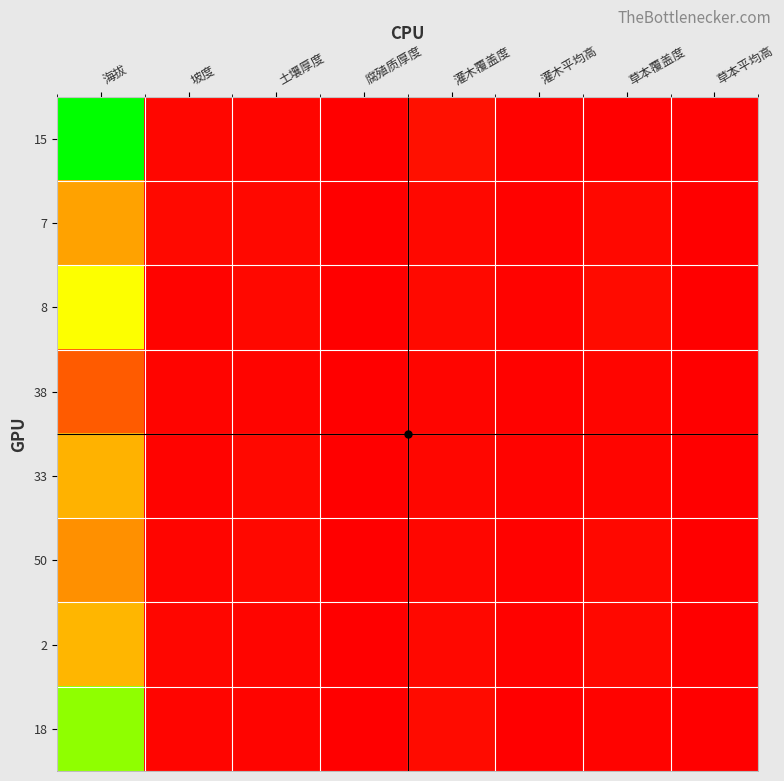

Reading left to right, what are all the values shown in this chart?

15: 海拔=1.0	坡度=0.0	土壤厚度=0.0	腐殖质厚度=0.0	灌木覆盖度=0.0	灌木平均高=0.0	草本覆盖度=0.0	草本平均高=0.0
7: 海拔=0.4	坡度=0.0	土壤厚度=0.0	腐殖质厚度=0.0	灌木覆盖度=0.0	灌木平均高=0.0	草本覆盖度=0.0	草本平均高=0.0
8: 海拔=0.7	坡度=0.0	土壤厚度=0.0	腐殖质厚度=0.0	灌木覆盖度=0.0	灌木平均高=0.0	草本覆盖度=0.0	草本平均高=0.0
38: 海拔=0.2	坡度=0.0	土壤厚度=0.0	腐殖质厚度=0.0	灌木覆盖度=0.0	灌木平均高=0.0	草本覆盖度=0.0	草本平均高=0.0
33: 海拔=0.5	坡度=0.0	土壤厚度=0.0	腐殖质厚度=0.0	灌木覆盖度=0.0	灌木平均高=0.0	草本覆盖度=0.0	草本平均高=0.0
50: 海拔=0.4	坡度=0.0	土壤厚度=0.0	腐殖质厚度=0.0	灌木覆盖度=0.0	灌木平均高=0.0	草本覆盖度=0.0	草本平均高=0.0
2: 海拔=0.5	坡度=0.0	土壤厚度=0.0	腐殖质厚度=0.0	灌木覆盖度=0.0	灌木平均高=0.0	草本覆盖度=0.0	草本平均高=0.0
18: 海拔=0.8	坡度=0.0	土壤厚度=0.0	腐殖质厚度=0.0	灌木覆盖度=0.0	灌木平均高=0.0	草本覆盖度=0.0	草本平均高=0.0